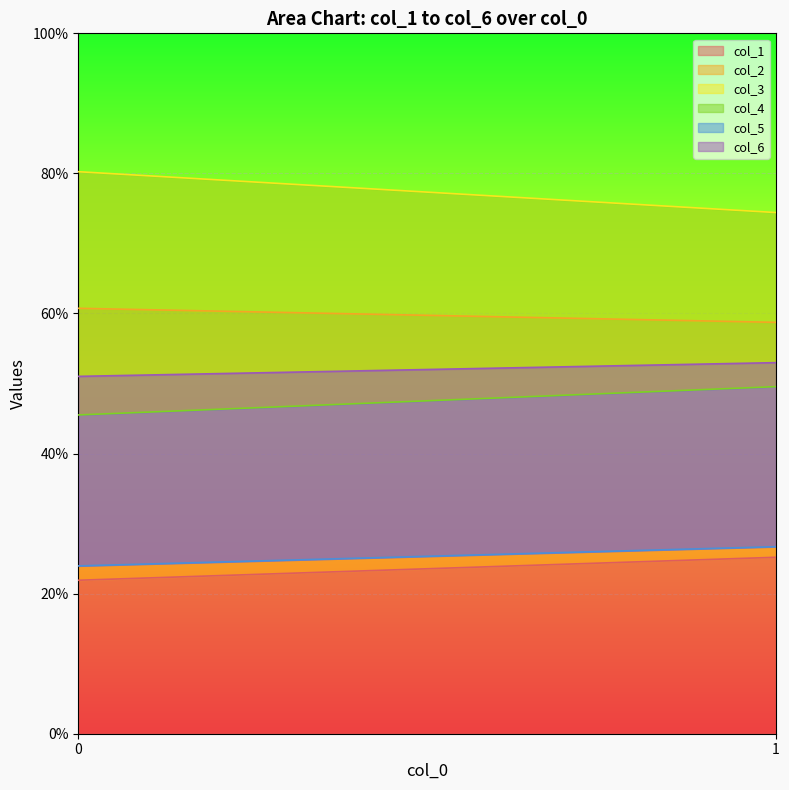

Which series has the largest total across all categories?

col_3